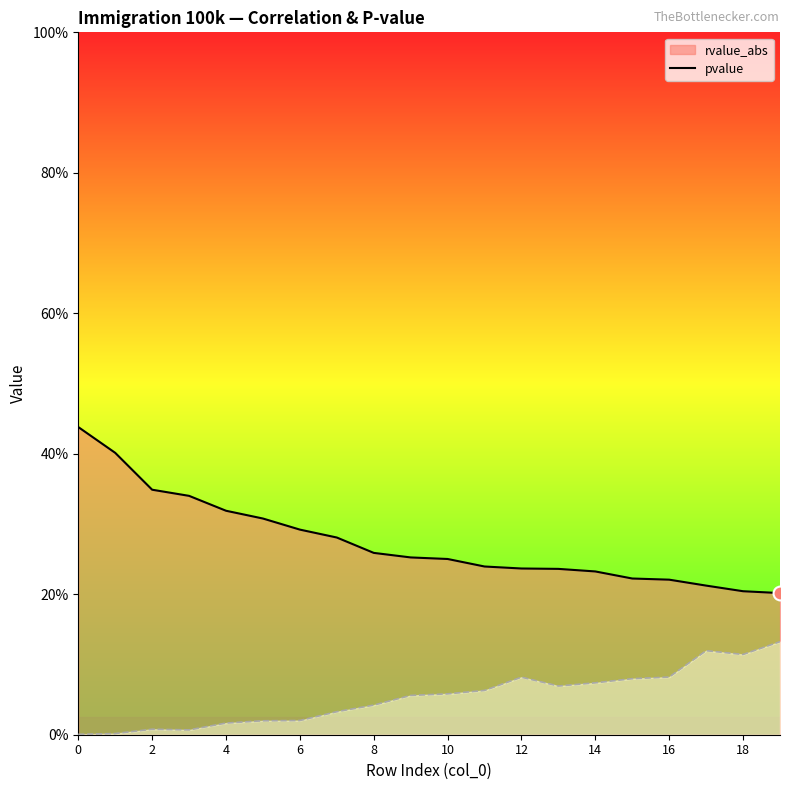

True or false: pvalue and rvalue_abs cross at least once.

False